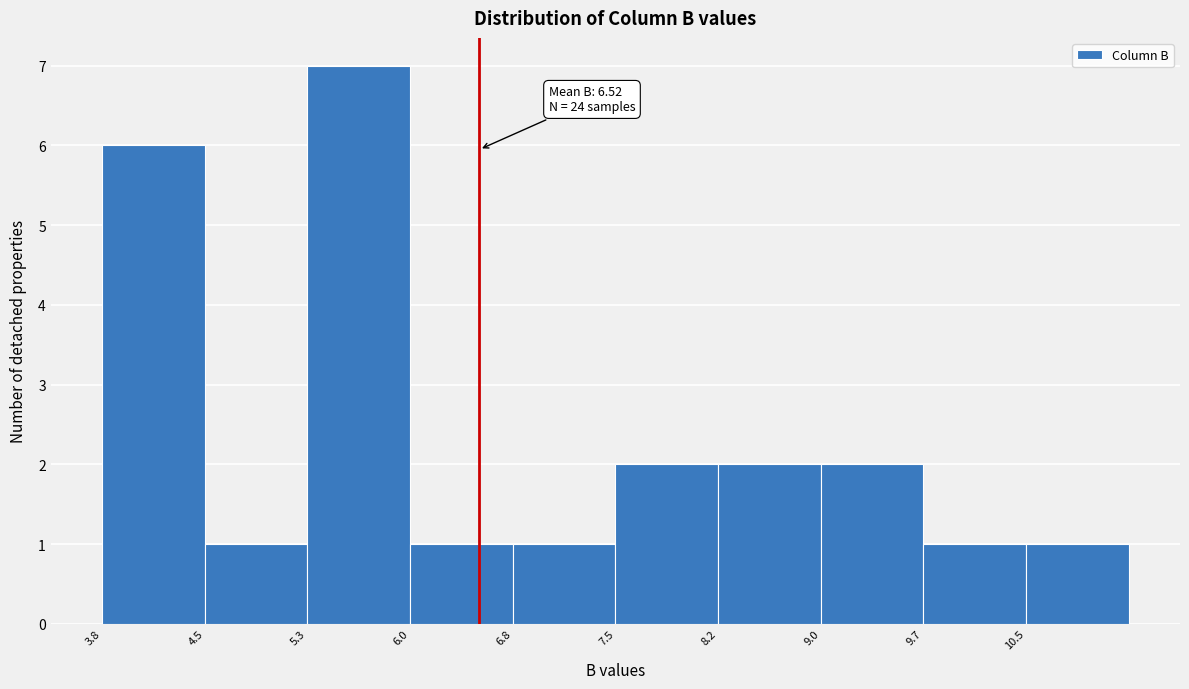

Which range on the x-axis has the tallest bar?

5.3 to 6.0